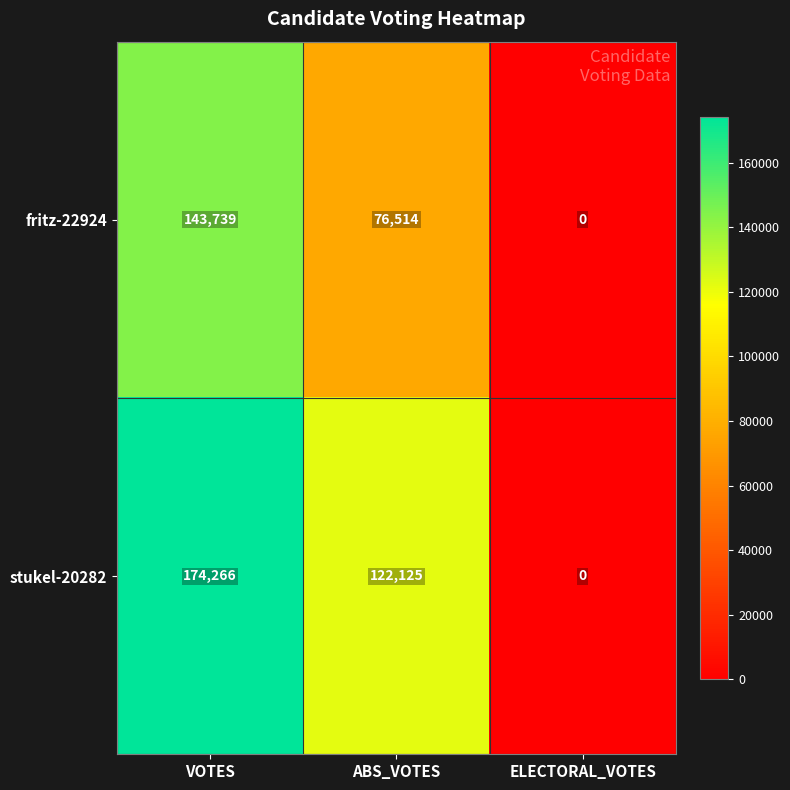

The value of fritz-22924 at ELECTORAL_VOTES is 78666. True or false?

False